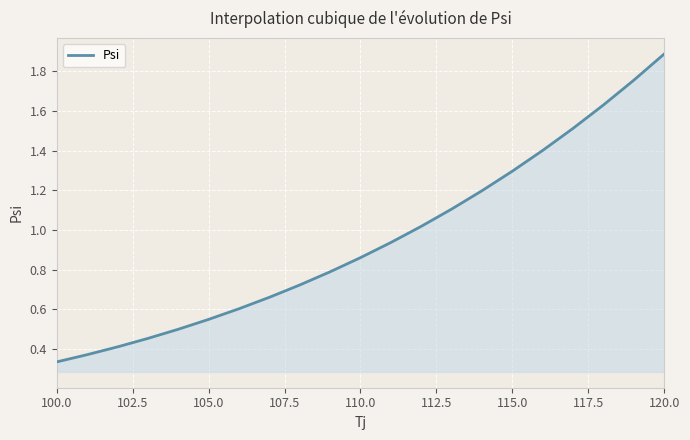

What is the greatest value displayed?

1.9